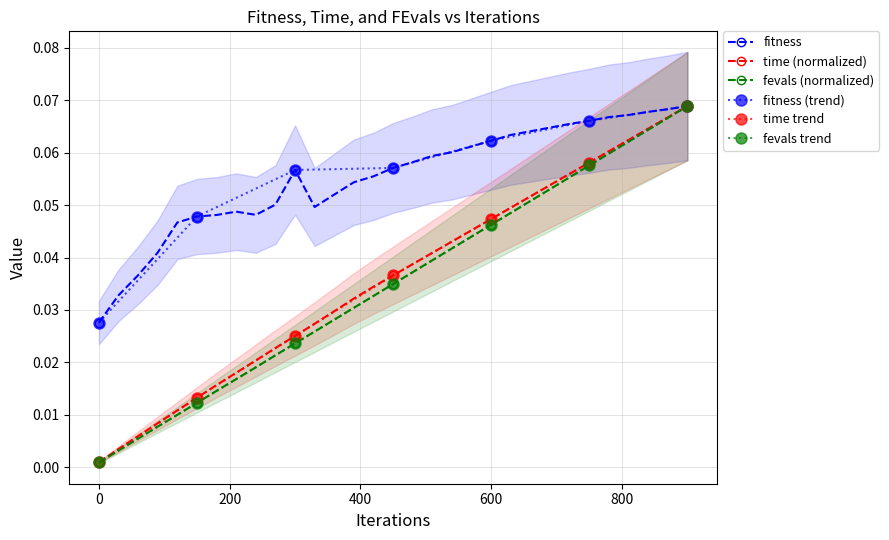

At 690, list the series in order from largest to smallest.

fitness, time, fevals